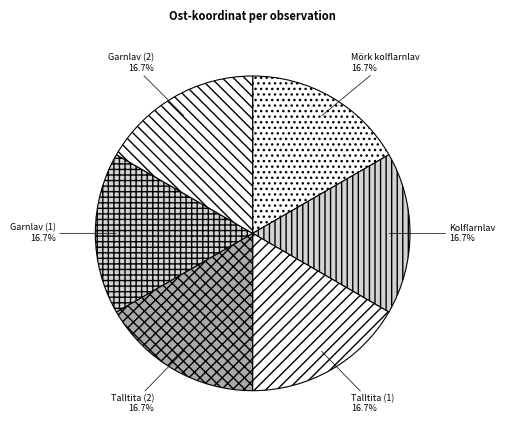

True or false: Mörk kolflarnlav accounts for 17% of the total.

True